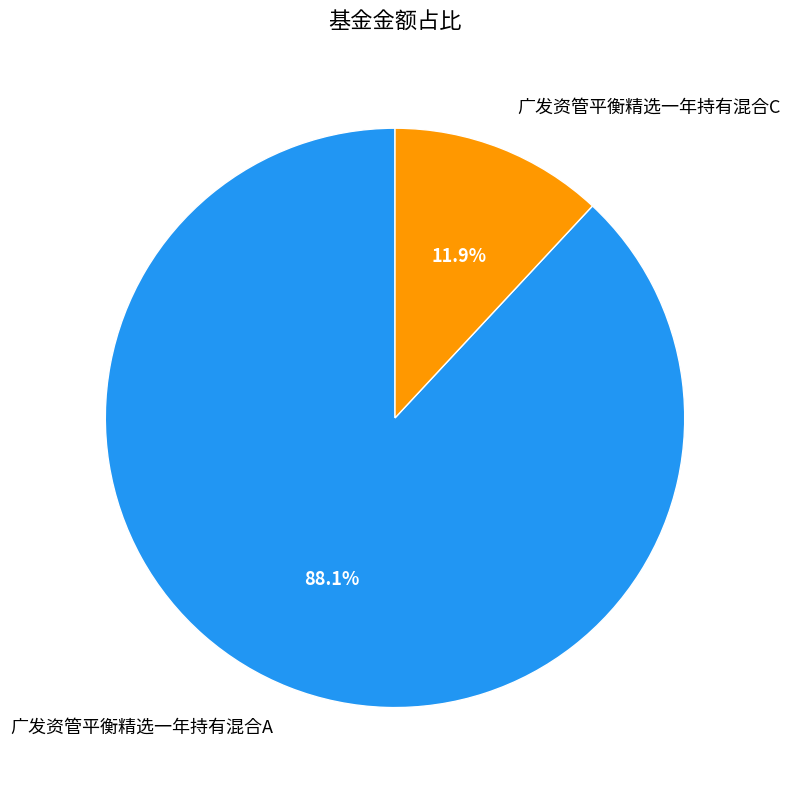

Rank the categories by value from highest to lowest.

广发资管平衡精选一年持有混合A, 广发资管平衡精选一年持有混合C